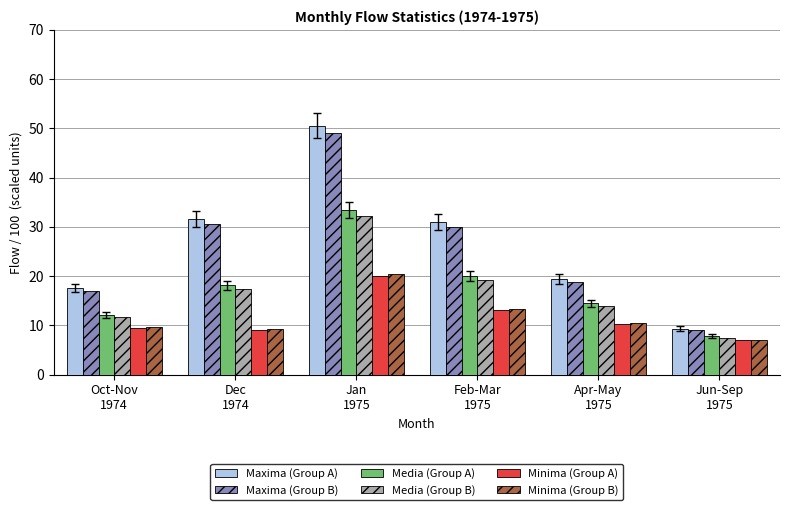

What is the label of the 4th bar from the right?

Jan
1975